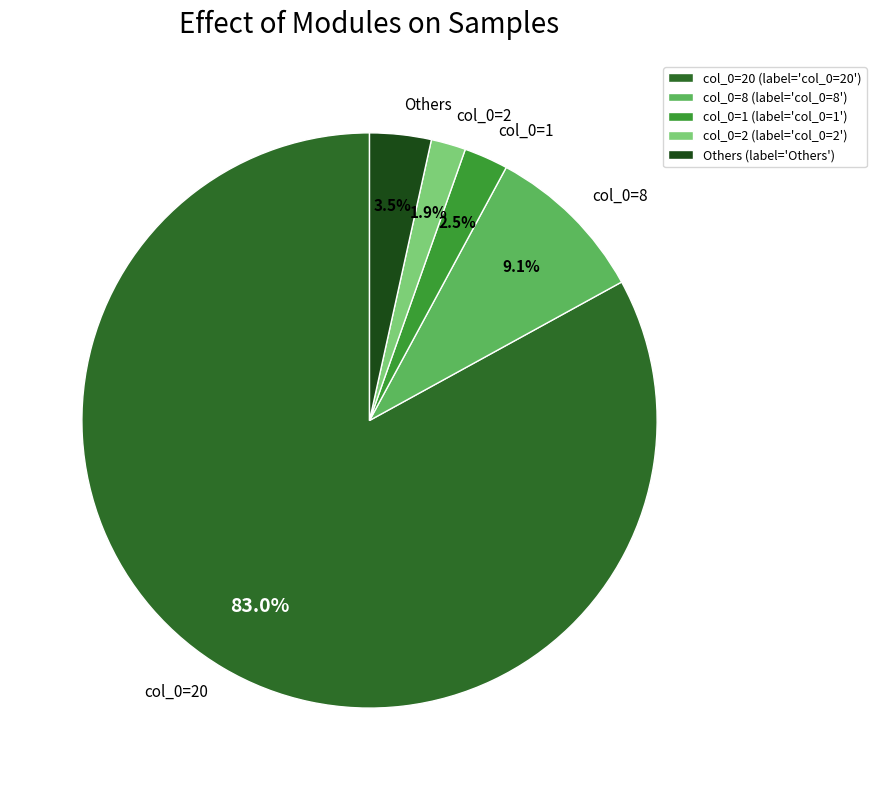

What percentage is NOT represented by Others?

96.5%